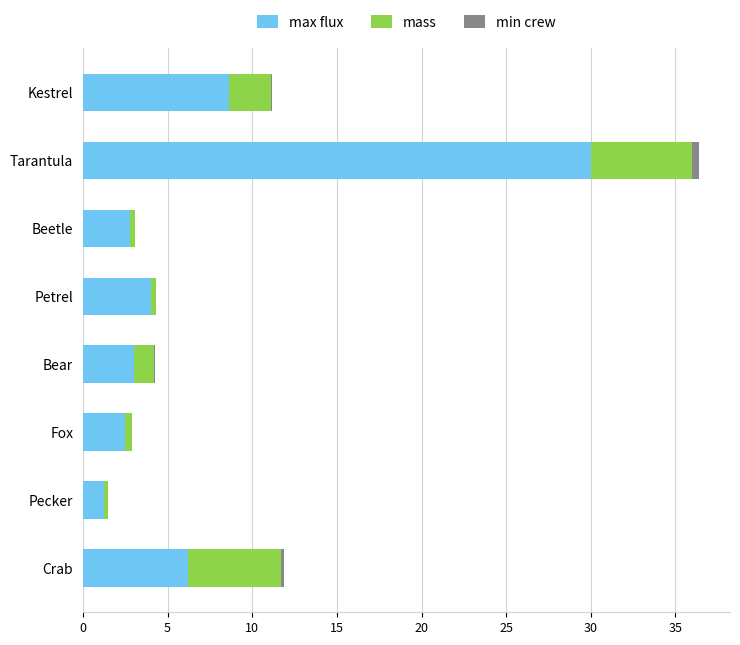

At which category is the sum across all series the highest?

Tarantula